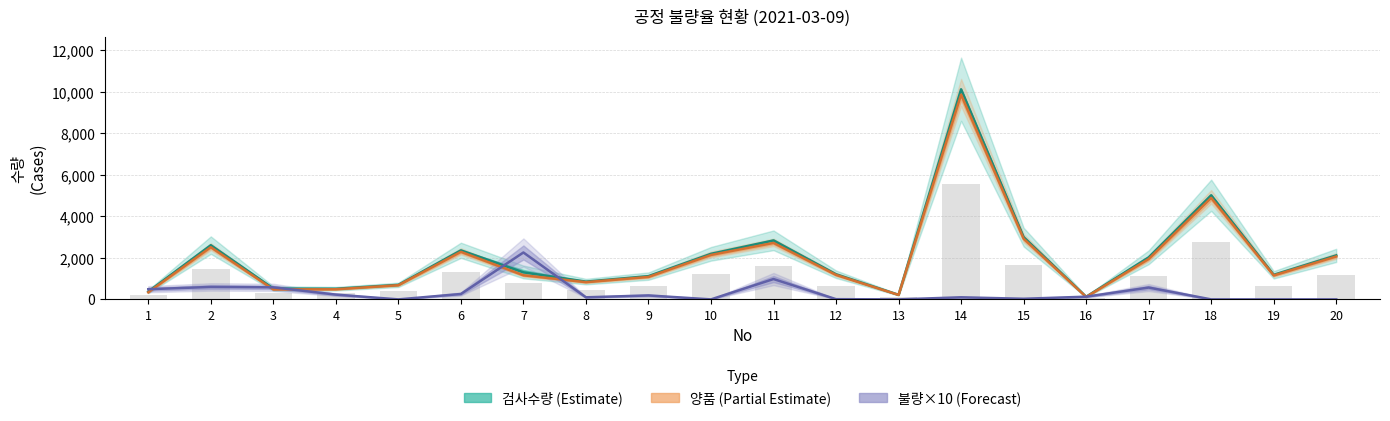

How many bars are there in each group?

3